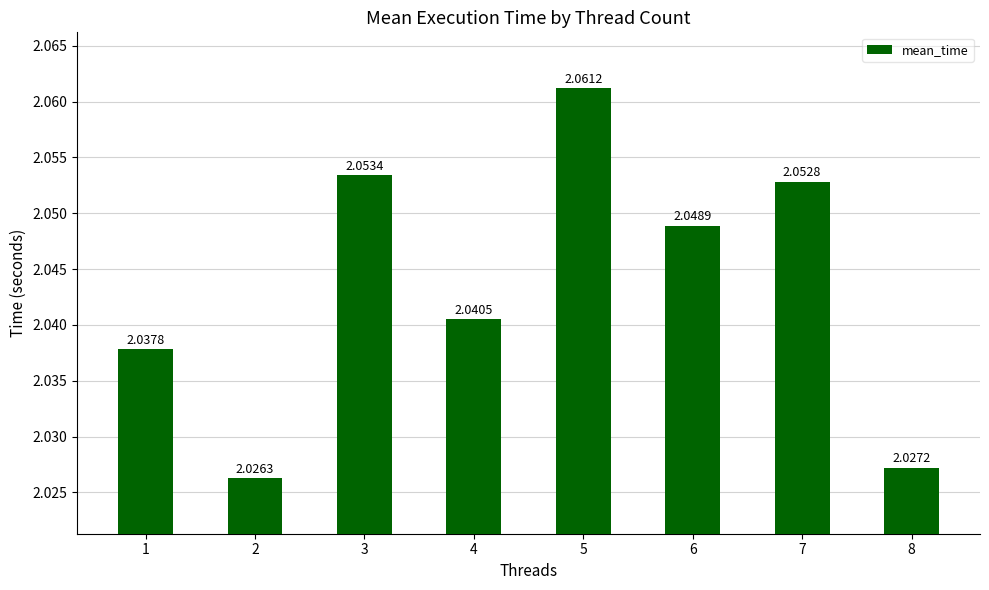

At which label is the value closest to 2?

2